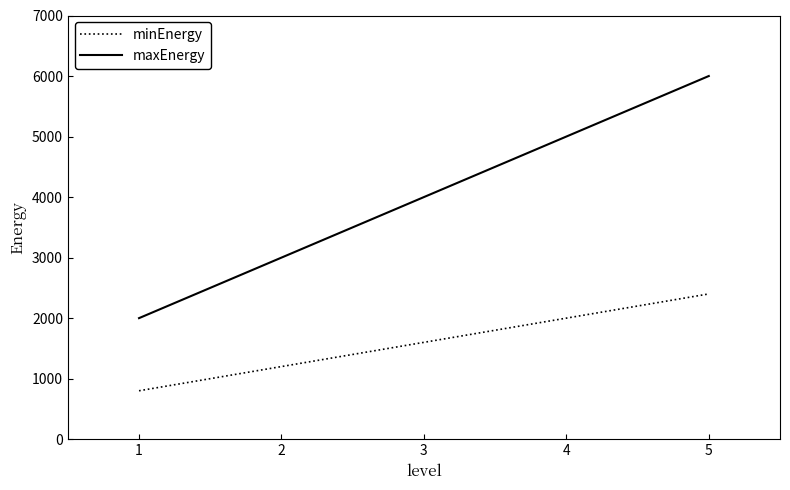

Count the number of categories in the chart.

5